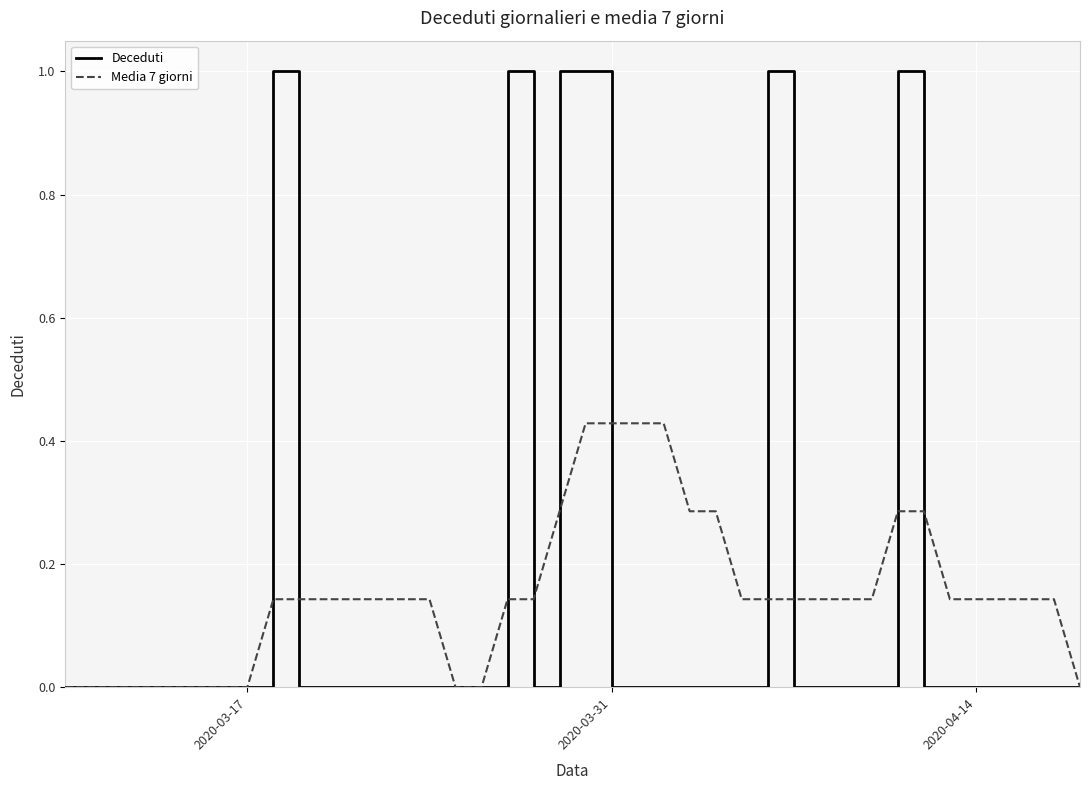

Which series has the widest spread of values?

Deceduti